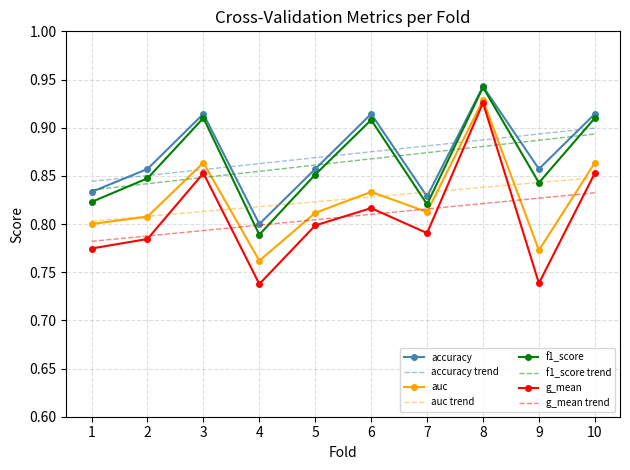

Is the value of f1_score at 3 greater than the value of auc at 4?

Yes